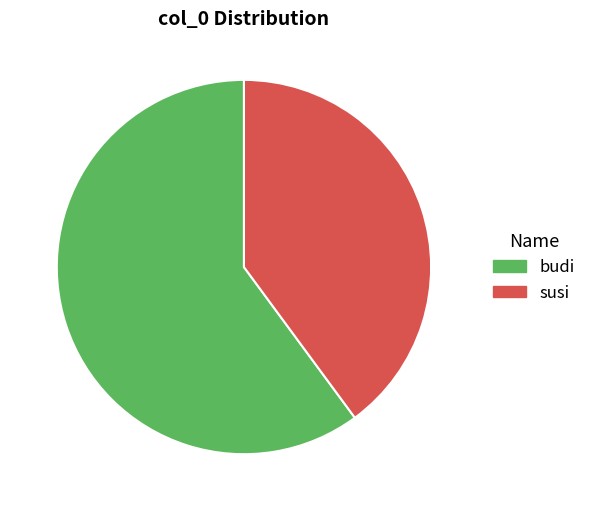

Which category has the smallest portion of the pie?

susi